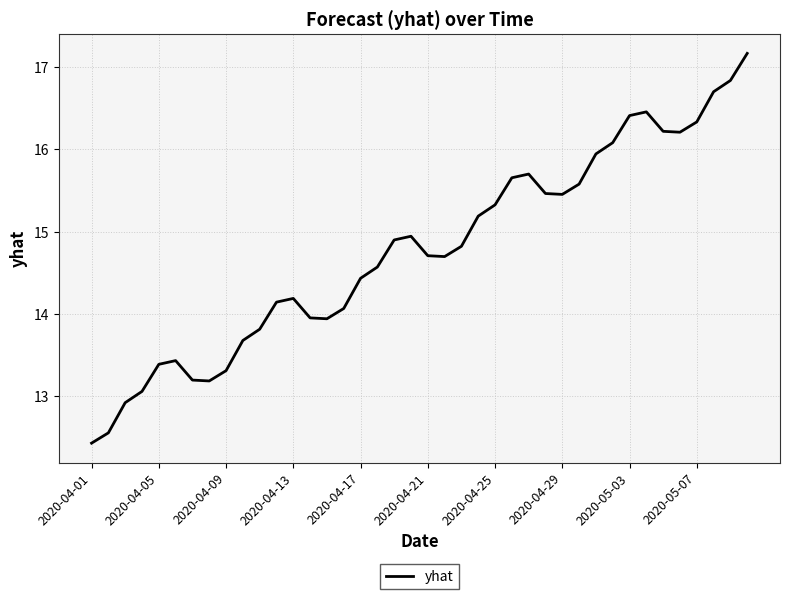

What is the smallest value displayed?

12.4